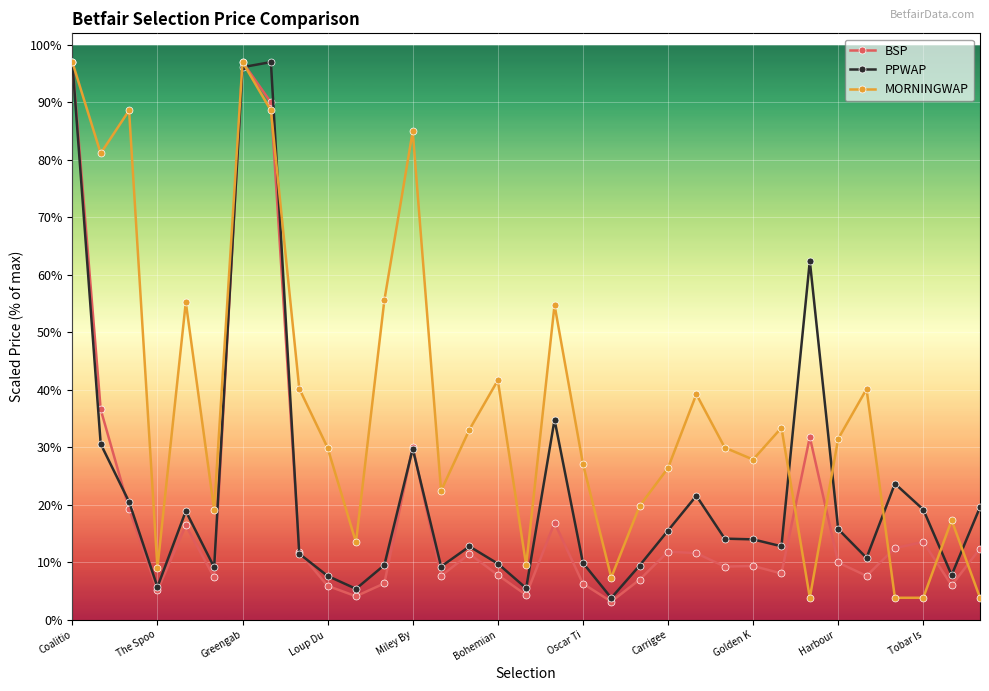

What is the value of the MORNINGWAP point at the 5th from the left?

55.2